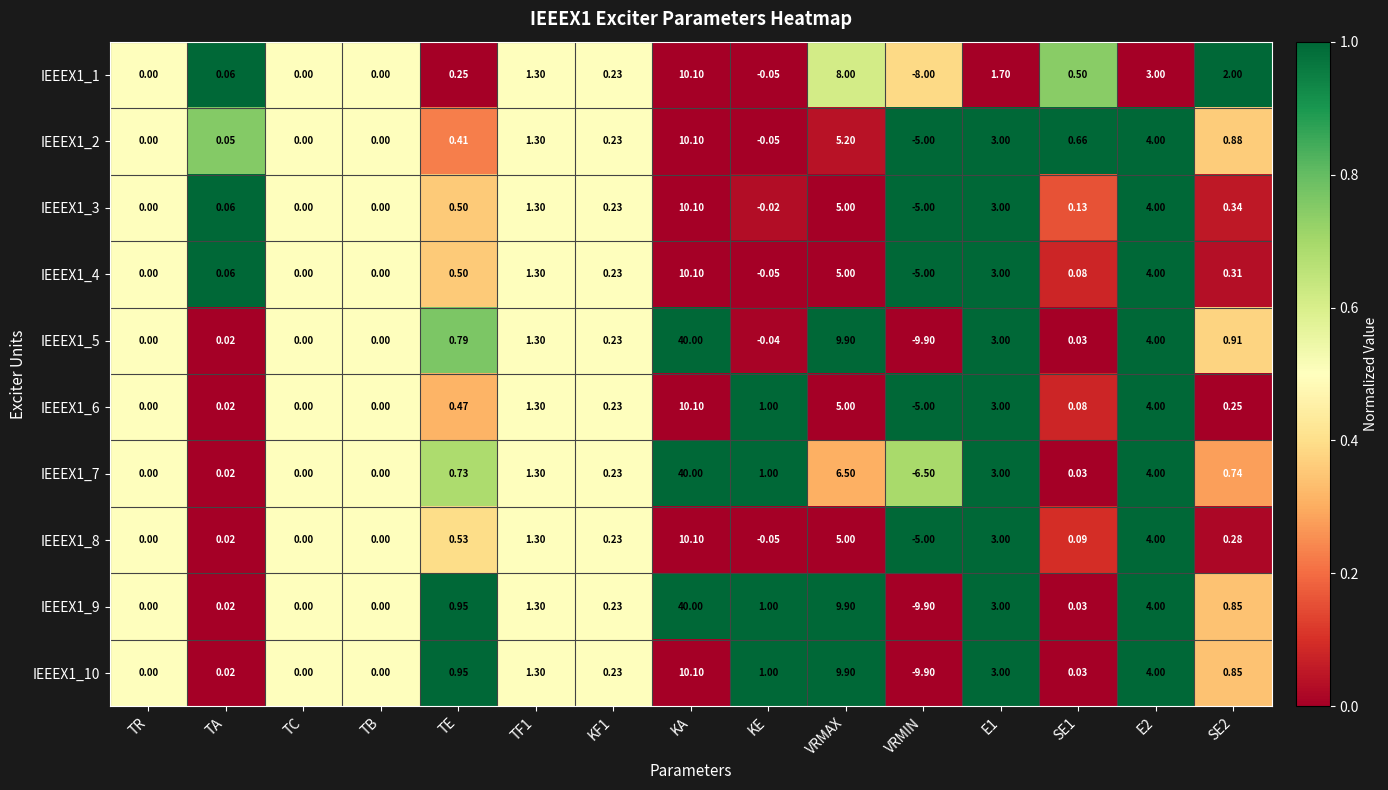

At which label is IEEEX1_5 closest to 15?

VRMAX